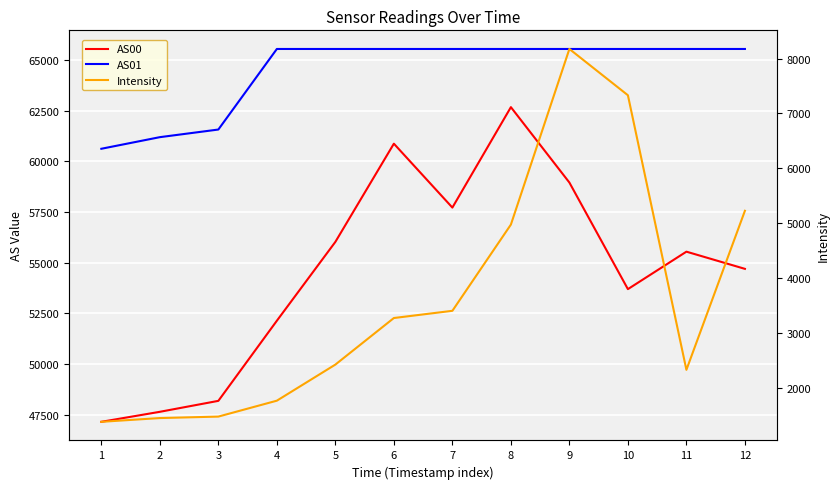

Reading left to right, what are all the values shown in this chart?

AS00: 47161.0	47654.0	48194.0	52142.0	56028.0	60868.0	57719.0	62668.0	58952.0	53700.0	55546.0	54699.0
AS01: 60617.0	61189.0	61565.0	65535.0	65535.0	65535.0	65535.0	65535.0	65535.0	65535.0	65535.0	65535.0
Intensity: 1380.1	1448.5	1475.2	1765.2	2422.9	3271.3	3402.8	4974.0	8173.9	7330.8	2327.4	5225.3